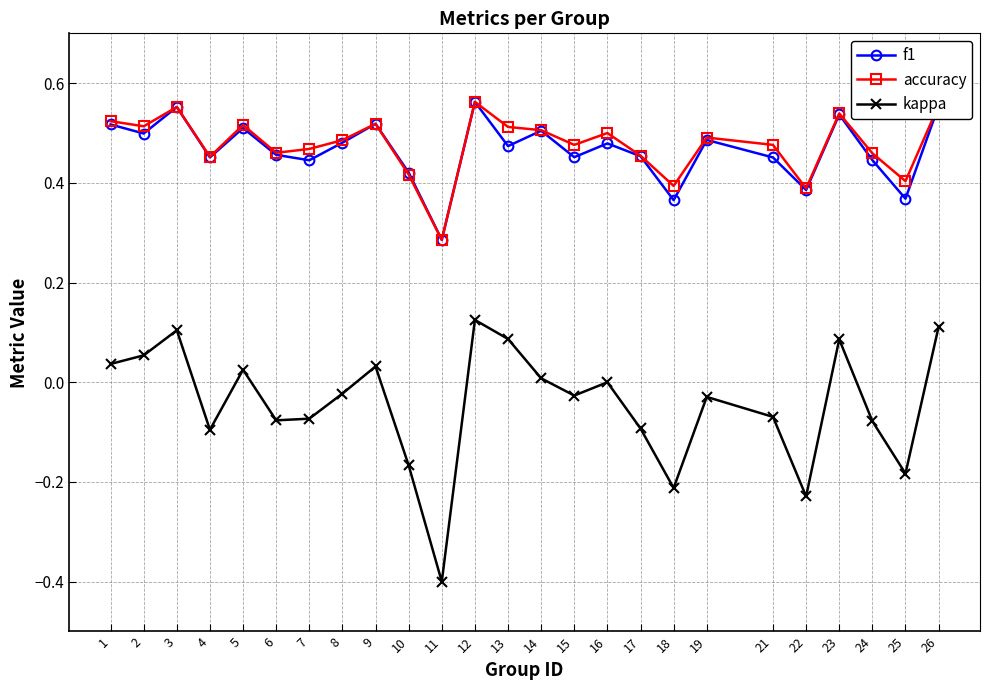

Which category has the lowest value in the kappa series?

11